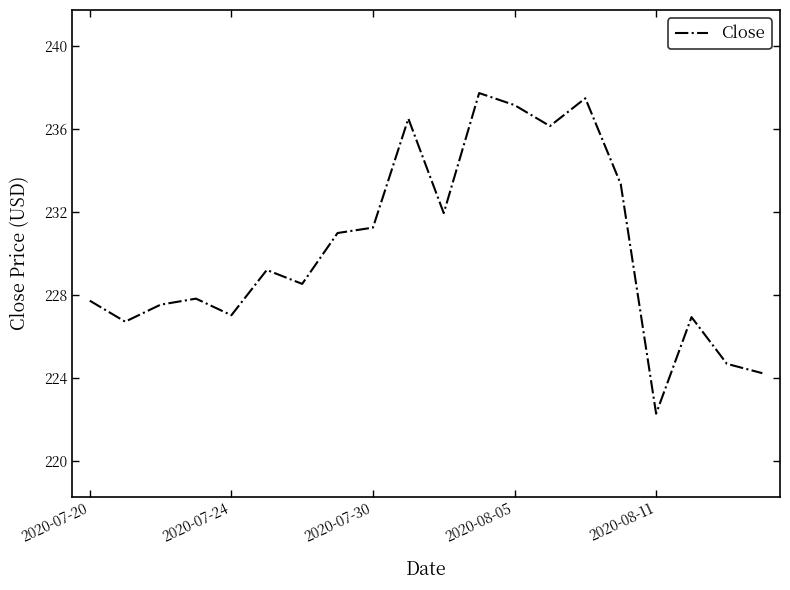

What is the greatest value displayed?

237.7